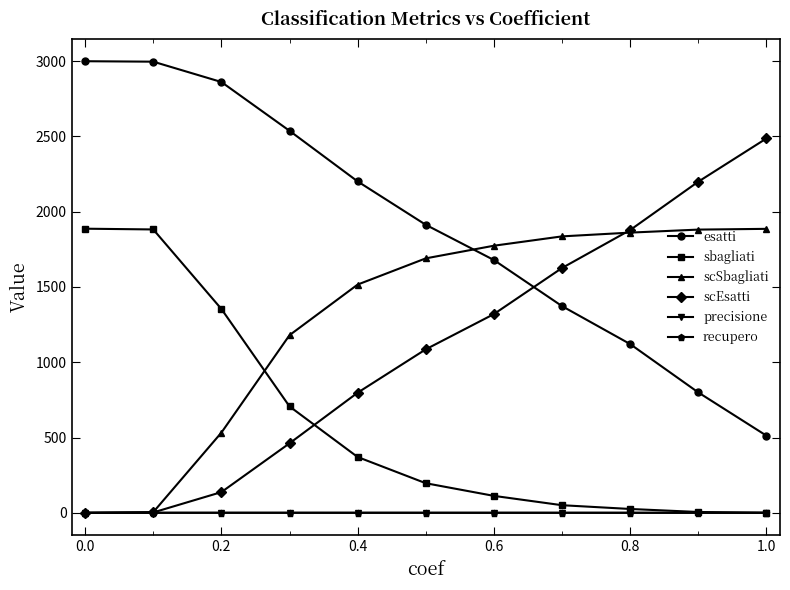

True or false: precisione and esatti cross at least once.

False